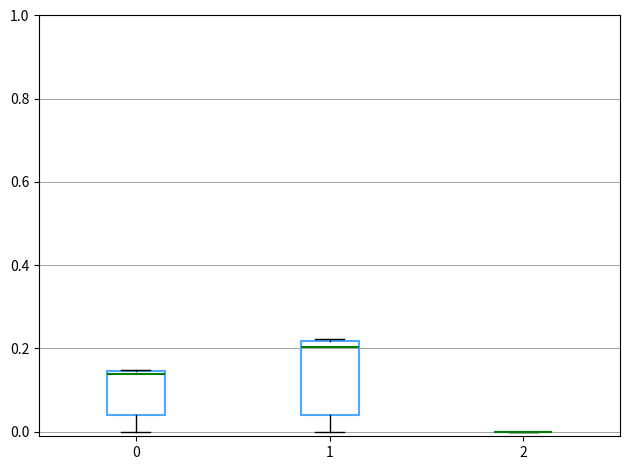

Reading left to right, transcribe this box plot: for each box, give where its median line is, the range the box spans, and where its two whiskers end, as read against the y-axis. The values are not printed on the chart, so give them approximately, as read against the axis.

0: median 0.14 (just below the box's upper edge), box 0.04 to 0.14, whiskers 0.00 to 0.14
1: median 0.20, box 0.04 to 0.22, whiskers 0.00 to 0.22
2: box collapsed to a line at 0.00, whiskers 0.00 to 0.00